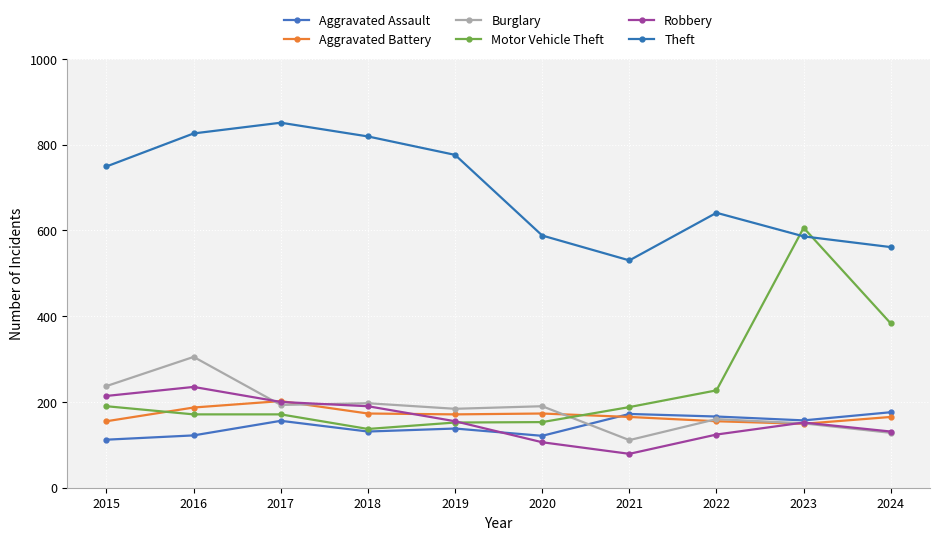

How many categories are shown in the chart?

10